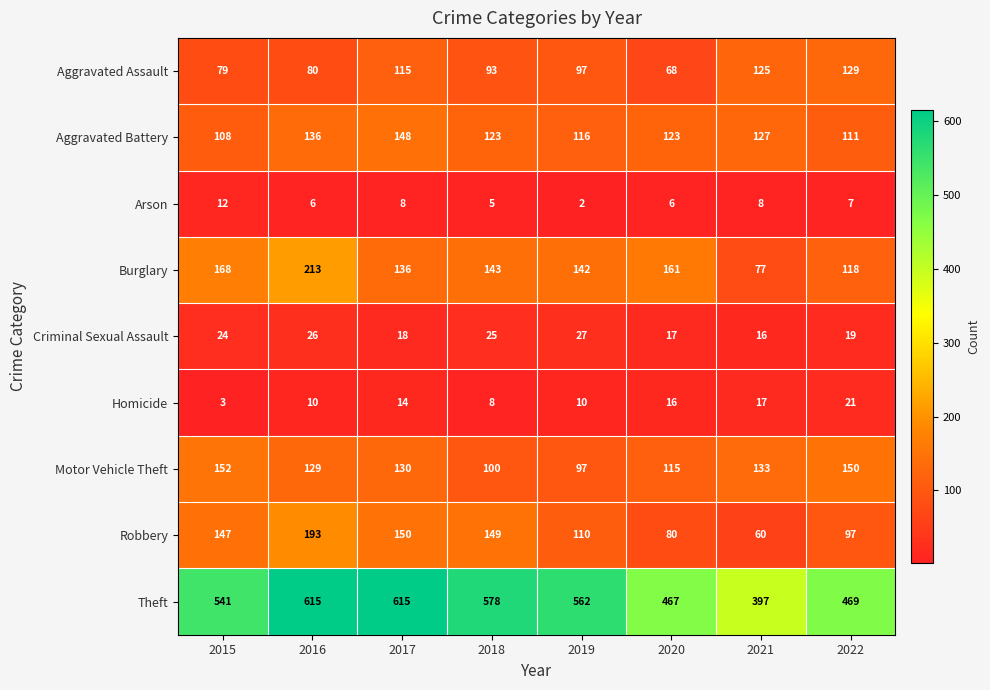

How many values in the Arson series are below 7?

4